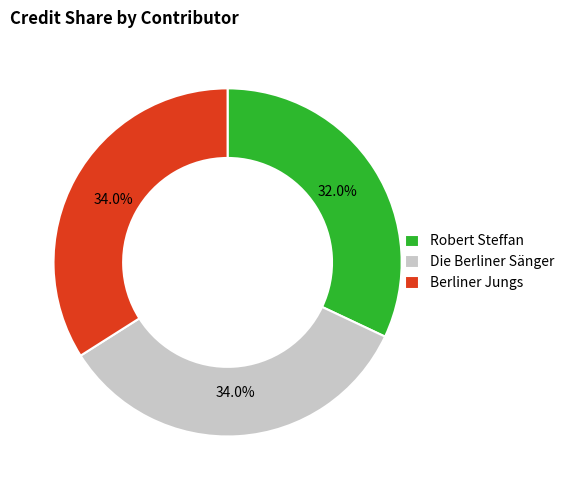

What portion of the pie excludes Die Berliner Sänger?

66.0%